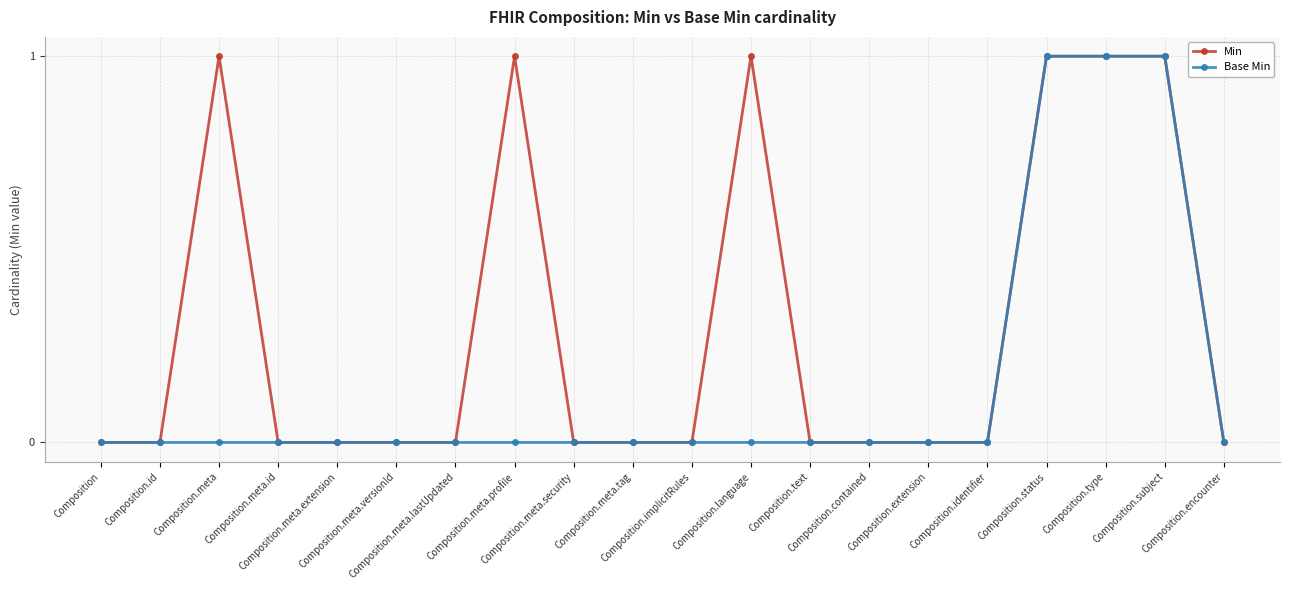

What is the highest value of the Min series?

1